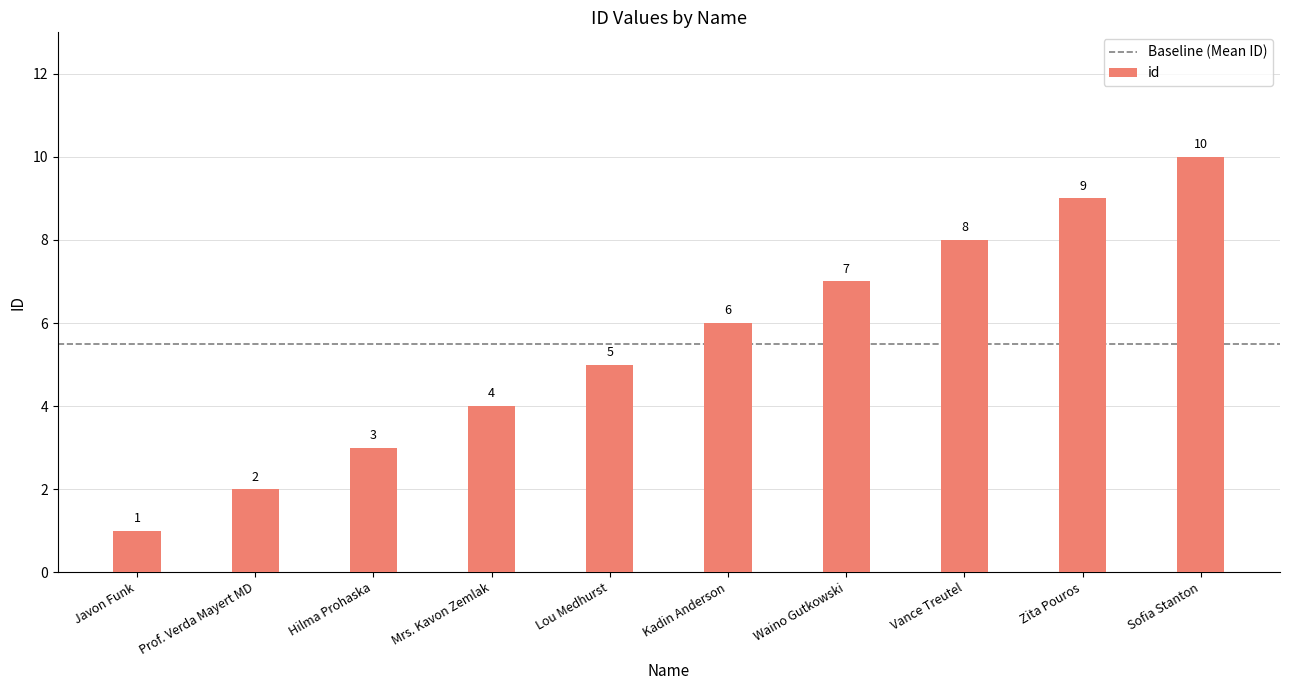

Between Prof. Verda Mayert MD and Hilma Prohaska, which is larger?

Hilma Prohaska